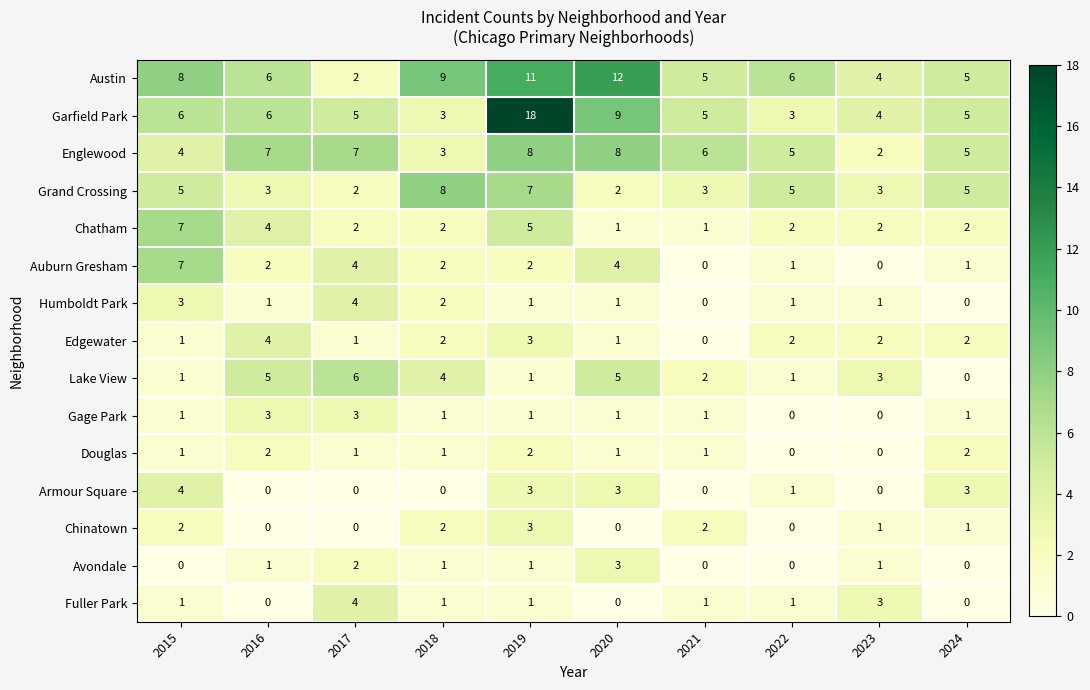

What is the difference between the second highest and second lowest values in the Auburn Gresham series?

4